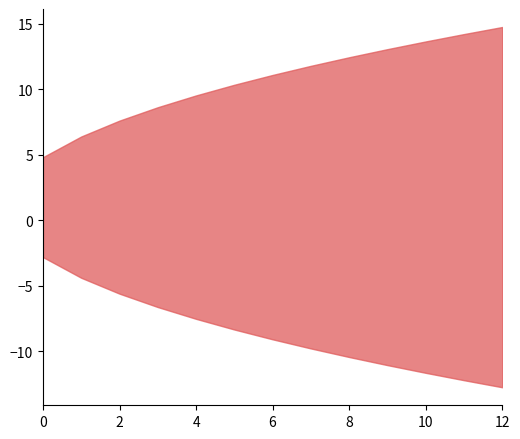

Which series has the widest spread of values?

upper_pi